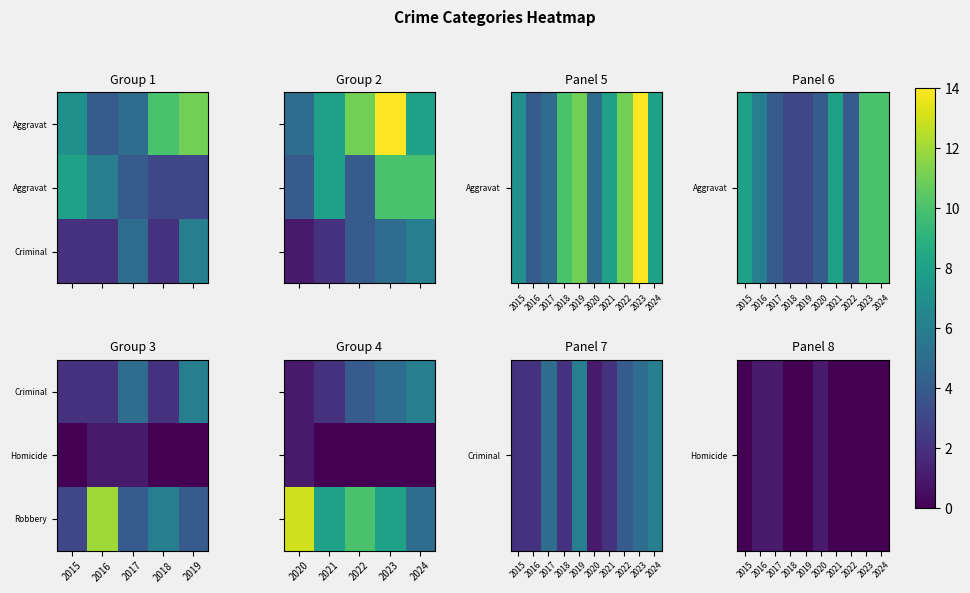

At which category does the chart reach its minimum across all series?

2015